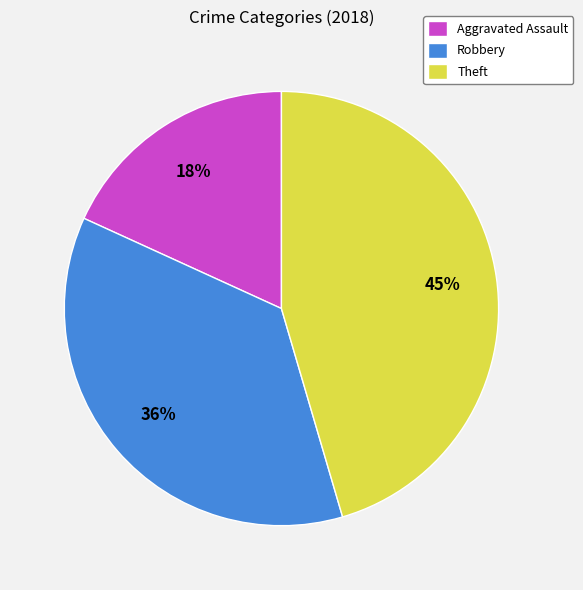

To the nearest percent, what is the combined percentage of Robbery and Theft?

82%